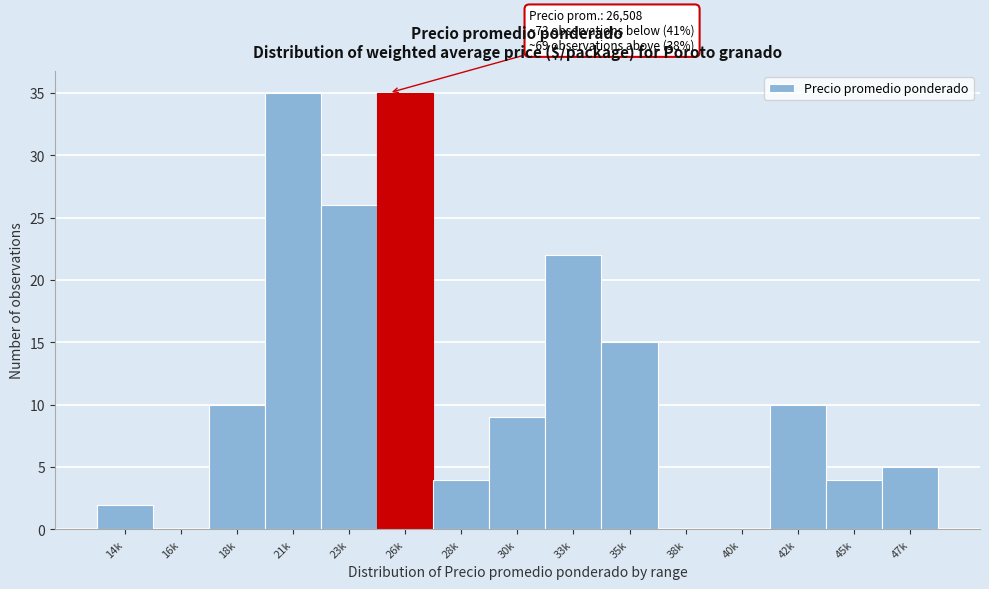

Reading right to left, list all the values displayed in this chart.

47k=5	45k=4	42k=10	40k=0	38k=0	35k=15	33k=22	30k=9	28k=4	26k=35	23k=26	21k=35	18k=10	16k=0	14k=2